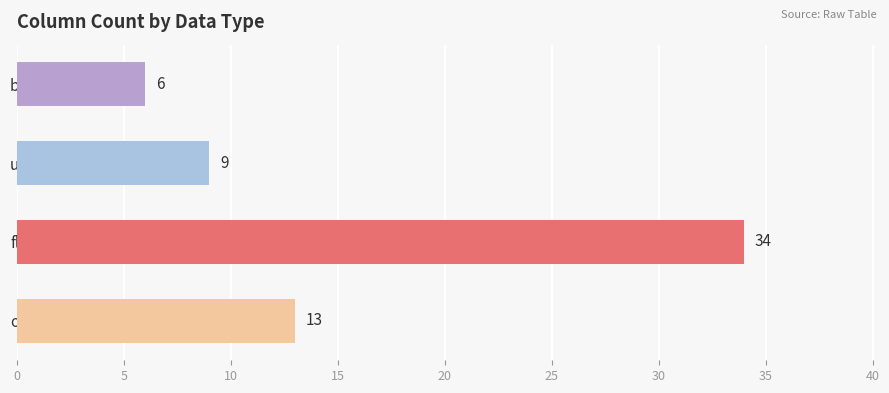

What is the maximum value shown in the chart?

34